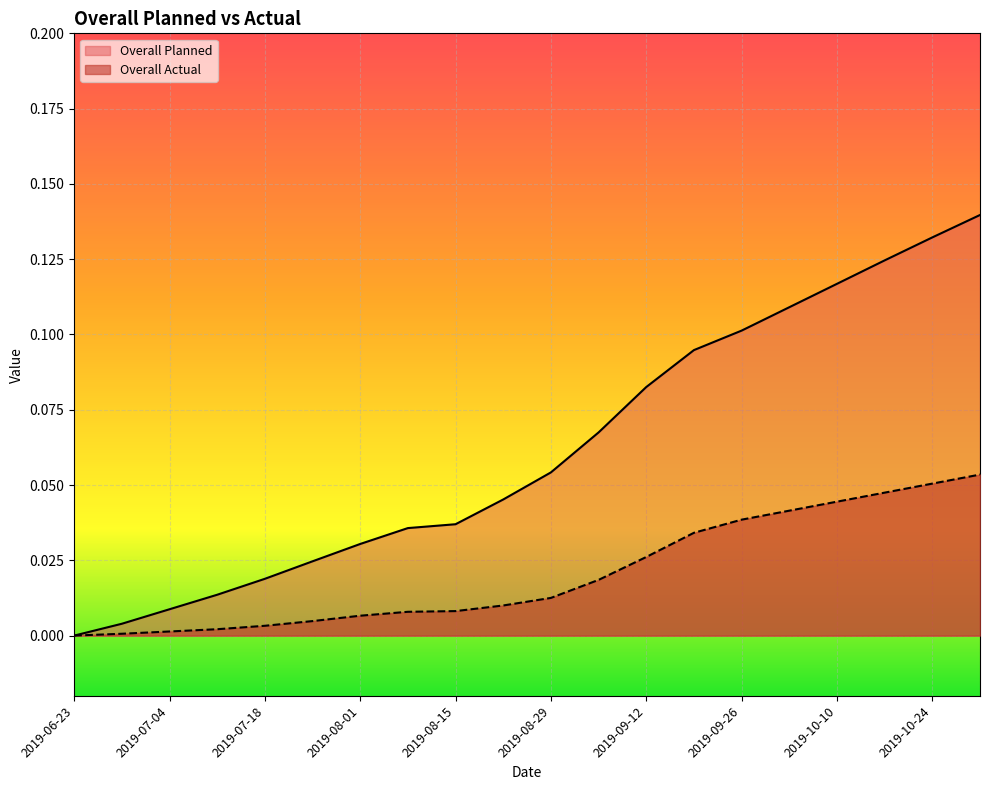

Reading left to right, transcribe all the data shown in this chart.

Overall Actual: 2019-06-23=0.0	2019-06-27=0.0	2019-07-04=0.0	2019-07-11=0.0	2019-07-18=0.0	2019-07-25=0.0	2019-08-01=0.0	2019-08-08=0.0	2019-08-15=0.0	2019-08-22=0.0	2019-08-29=0.0	2019-09-05=0.0	2019-09-12=0.0	2019-09-19=0.0	2019-09-26=0.0	2019-10-03=0.0	2019-10-10=0.0	2019-10-17=0.0	2019-10-24=0.1	2019-10-31=0.1
Overall Planned: 2019-06-23=0.0	2019-06-27=0.0	2019-07-04=0.0	2019-07-11=0.0	2019-07-18=0.0	2019-07-25=0.0	2019-08-01=0.0	2019-08-08=0.0	2019-08-15=0.0	2019-08-22=0.0	2019-08-29=0.1	2019-09-05=0.1	2019-09-12=0.1	2019-09-19=0.1	2019-09-26=0.1	2019-10-03=0.1	2019-10-10=0.1	2019-10-17=0.1	2019-10-24=0.1	2019-10-31=0.1